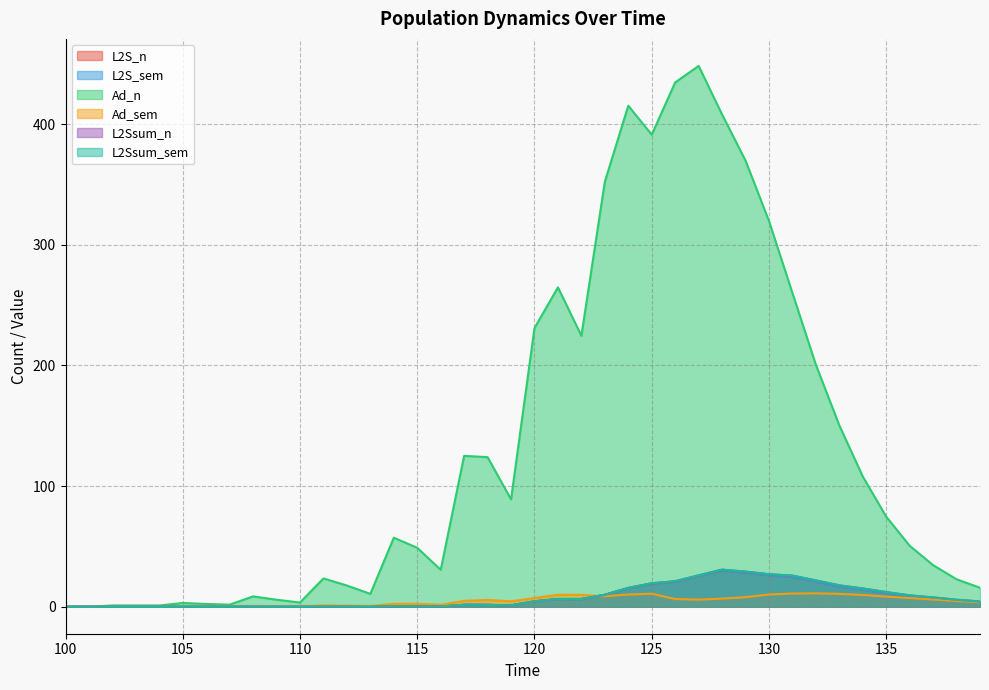

Reading left to right, what are all the values shown in this chart?

L2S_n: 100=0.0	101=0.0	102=0.0	103=0.0	104=0.0	105=0.0	106=0.0	107=0.0	108=0.0	109=0.0	110=0.0	111=0.1	112=0.1	113=0.0	114=0.5	115=0.2	116=0.2	117=1.6	118=1.5	119=1.1	120=4.4	121=6.3	122=6.3	123=9.8	124=15.4	125=19.1	126=20.7	127=25.4	128=30.1	129=28.3	130=26.0	131=24.7	132=20.7	133=16.7	134=14.1	135=11.1	136=8.5	137=6.9	138=5.1	139=3.8
L2S_sem: 100=0.0	101=0.0	102=0.0	103=0.0	104=0.0	105=0.0	106=0.0	107=0.1	108=0.0	109=0.0	110=0.0	111=0.1	112=0.1	113=0.0	114=0.5	115=0.2	116=0.2	117=1.6	118=1.5	119=1.1	120=4.4	121=6.3	122=6.3	123=9.8	124=15.4	125=19.1	126=20.7	127=25.4	128=30.1	129=28.3	130=26.0	131=24.7	132=20.7	133=16.7	134=14.1	135=11.1	136=8.5	137=6.9	138=5.1	139=3.8
Ad_n: 100=0.0	101=0.0	102=1.0	103=1.0	104=1.0	105=3.1	106=2.3	107=1.7	108=8.5	109=5.8	110=3.5	111=23.4	112=17.5	113=10.6	114=57.2	115=48.8	116=30.6	117=125.0	118=123.9	119=88.9	120=231.0	121=264.7	122=224.6	123=352.2	124=415.3	125=391.3	126=434.6	127=448.3	128=408.0	129=369.8	130=319.7	131=260.1	132=200.6	133=150.3	134=107.9	135=74.6	136=50.5	137=34.4	138=22.7	139=15.7
Ad_sem: 100=0.0	101=0.0	102=0.0	103=0.0	104=0.0	105=0.1	106=0.1	107=0.1	108=0.4	109=0.3	110=0.2	111=1.1	112=0.8	113=0.6	114=2.4	115=2.4	116=1.6	117=4.8	118=5.6	119=4.5	120=7.2	121=9.9	122=9.8	123=8.6	124=10.1	125=10.8	126=6.3	127=5.9	128=6.7	129=7.9	130=10.1	131=10.9	132=11.1	133=10.6	134=9.7	135=8.4	136=7.1	137=6.0	138=4.7	139=3.6
L2Ssum_n: 100=0.0	101=0.0	102=0.0	103=0.0	104=0.0	105=0.0	106=0.0	107=0.0	108=0.1	109=0.0	110=0.0	111=0.1	112=0.1	113=0.0	114=0.5	115=0.2	116=0.2	117=1.6	118=1.5	119=1.1	120=4.5	121=6.4	122=6.4	123=9.9	124=15.6	125=19.4	126=21.1	127=26.0	128=30.7	129=29.1	130=26.9	131=25.7	132=21.8	133=17.7	134=15.1	135=12.1	136=9.4	137=7.7	138=5.8	139=4.4
L2Ssum_sem: 100=0.0	101=0.0	102=0.0	103=0.0	104=0.0	105=0.0	106=0.0	107=0.0	108=0.1	109=0.0	110=0.0	111=0.1	112=0.1	113=0.0	114=0.5	115=0.2	116=0.2	117=1.6	118=1.5	119=1.1	120=4.5	121=6.4	122=6.4	123=9.9	124=15.6	125=19.4	126=21.1	127=26.0	128=30.7	129=29.1	130=26.9	131=25.7	132=21.8	133=17.7	134=15.1	135=12.1	136=9.4	137=7.7	138=5.8	139=4.4